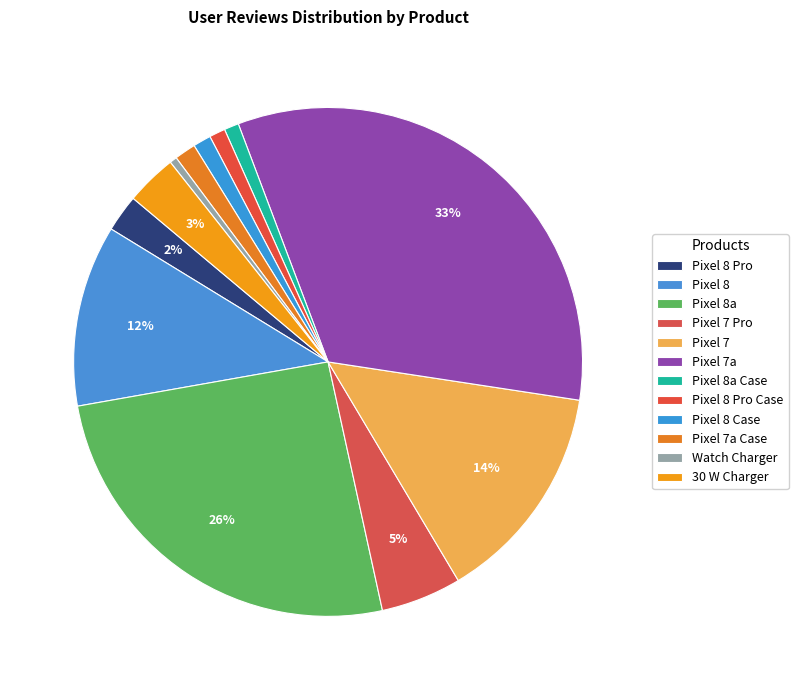

What is the largest slice in the pie chart?

Pixel 7a